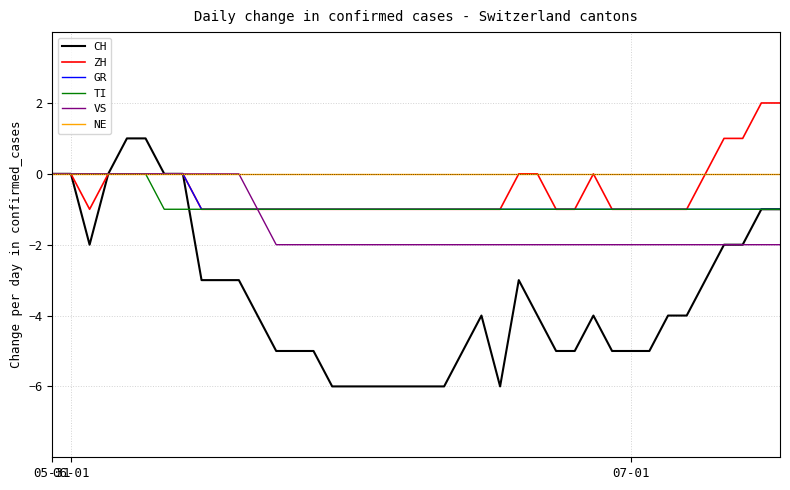

Reading left to right, what are all the values shown in this chart?

CH: 0	0	-2	0	1	1	0	0	-3	-3	-3	-4	-5	-5	-5	-6	-6	-6	-6	-6	-6	-6	-5	-4	-6	-3	-4	-5	-5	-4	-5	-5	-5	-4	-4	-3	-2	-2	-1	-1
ZH: 0	0	-1	0	0	0	0	0	-1	-1	-1	-1	-1	-1	-1	-1	-1	-1	-1	-1	-1	-1	-1	-1	-1	0	0	-1	-1	0	-1	-1	-1	-1	-1	0	1	1	2	2
GR: 0	0	0	0	0	0	0	0	-1	-1	-1	-1	-1	-1	-1	-1	-1	-1	-1	-1	-1	-1	-1	-1	-1	-1	-1	-1	-1	-1	-1	-1	-1	-1	-1	-1	-1	-1	-1	-1
TI: 0	0	0	0	0	0	-1	-1	-1	-1	-1	-1	-1	-1	-1	-1	-1	-1	-1	-1	-1	-1	-1	-1	-1	-1	-1	-1	-1	-1	-1	-1	-1	-1	-1	-1	-1	-1	-1	-1
VS: 0	0	0	0	0	0	0	0	0	0	0	-1	-2	-2	-2	-2	-2	-2	-2	-2	-2	-2	-2	-2	-2	-2	-2	-2	-2	-2	-2	-2	-2	-2	-2	-2	-2	-2	-2	-2
NE: 0	0	0	0	0	0	0	0	0	0	0	0	0	0	0	0	0	0	0	0	0	0	0	0	0	0	0	0	0	0	0	0	0	0	0	0	0	0	0	0